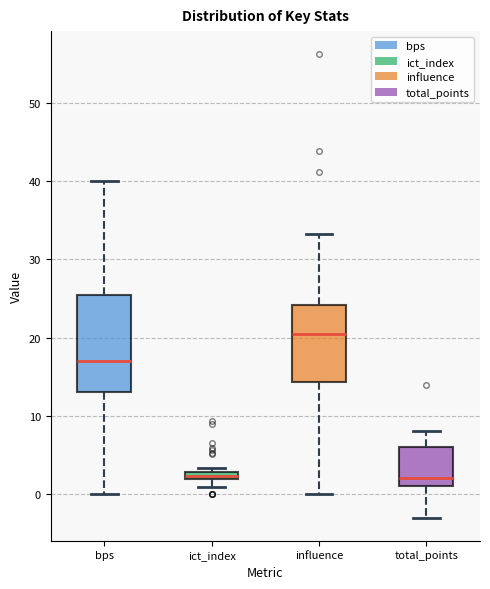

Which box's median line is the highest?

influence